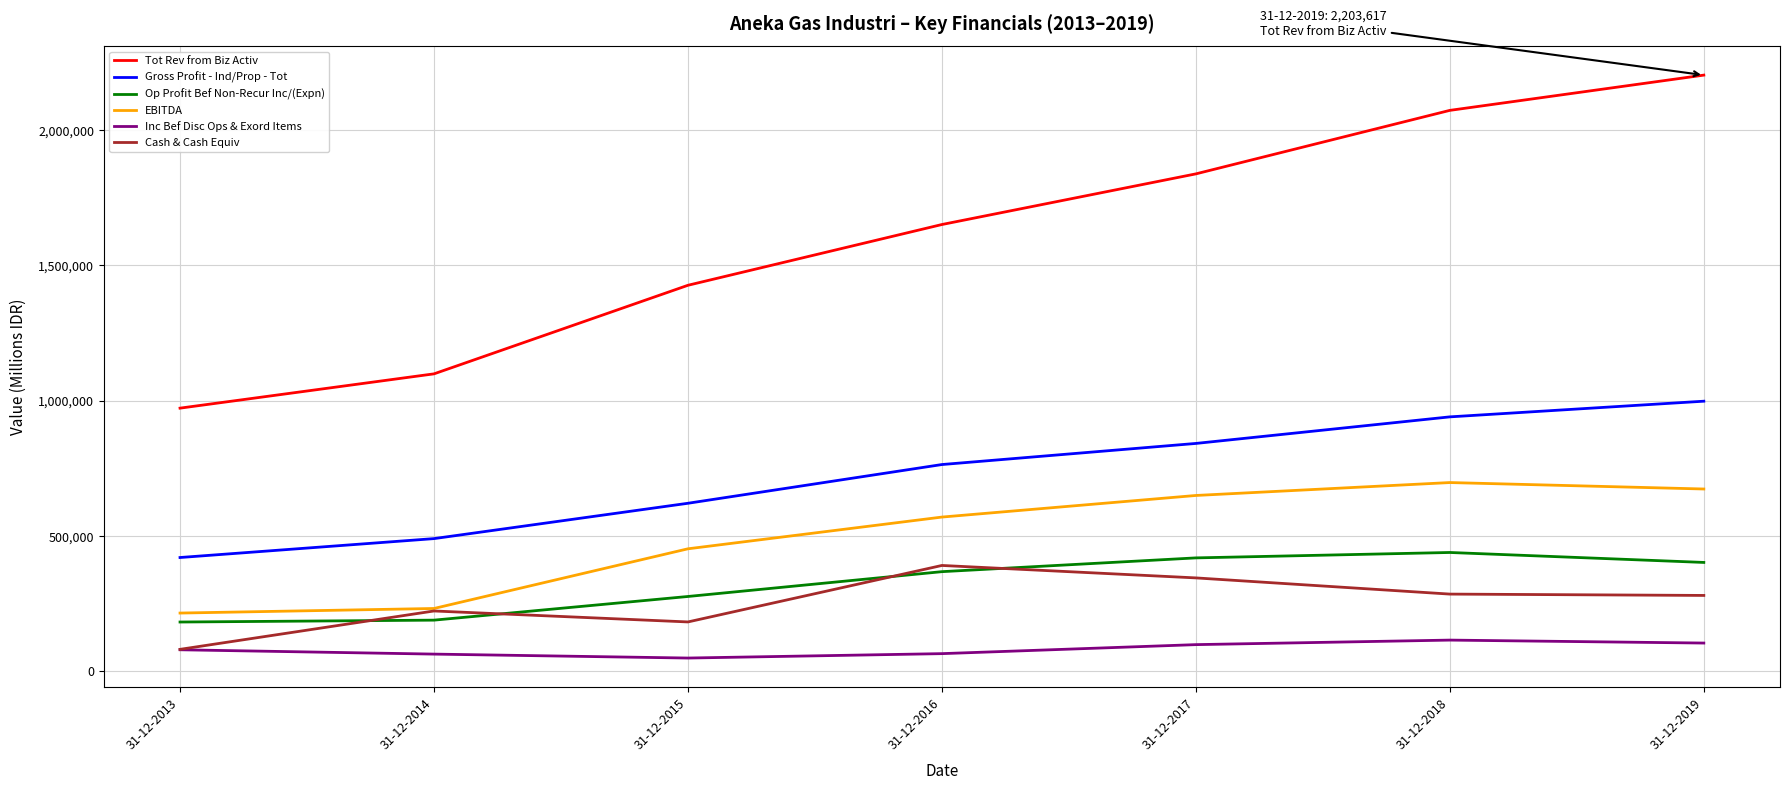

Which series changed the most between 31-12-2017 and 31-12-2019?

Tot Rev from Biz Activ